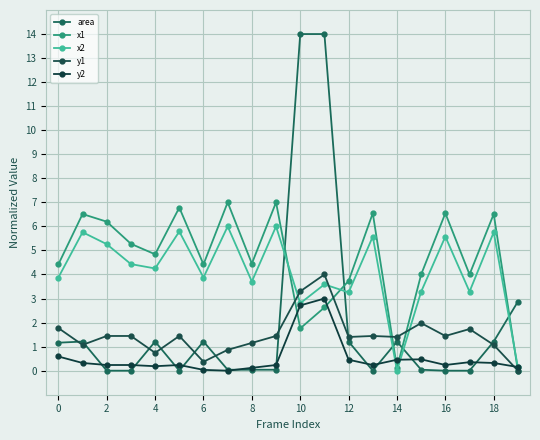

How many intersections are there between area and x1?

5